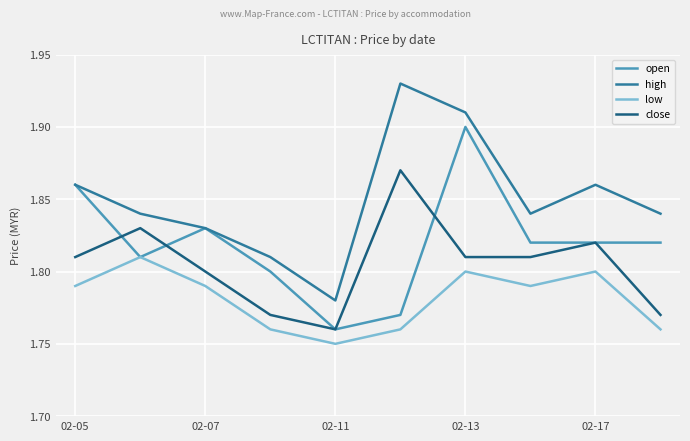

What are all the series names shown in the legend?

open, high, low, close